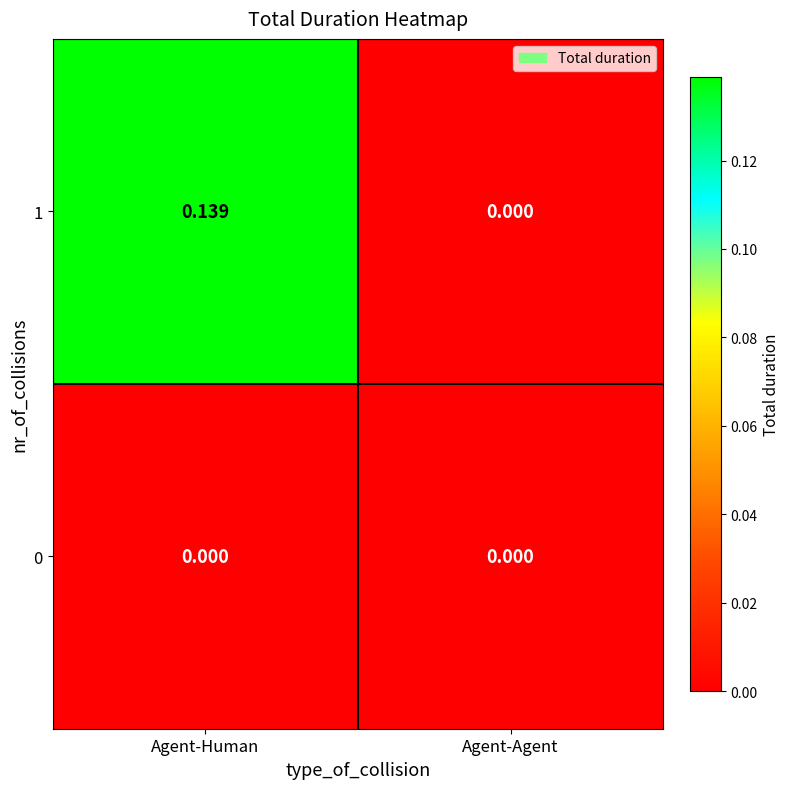

Rank the series by their average value, from highest to lowest.

1, 0